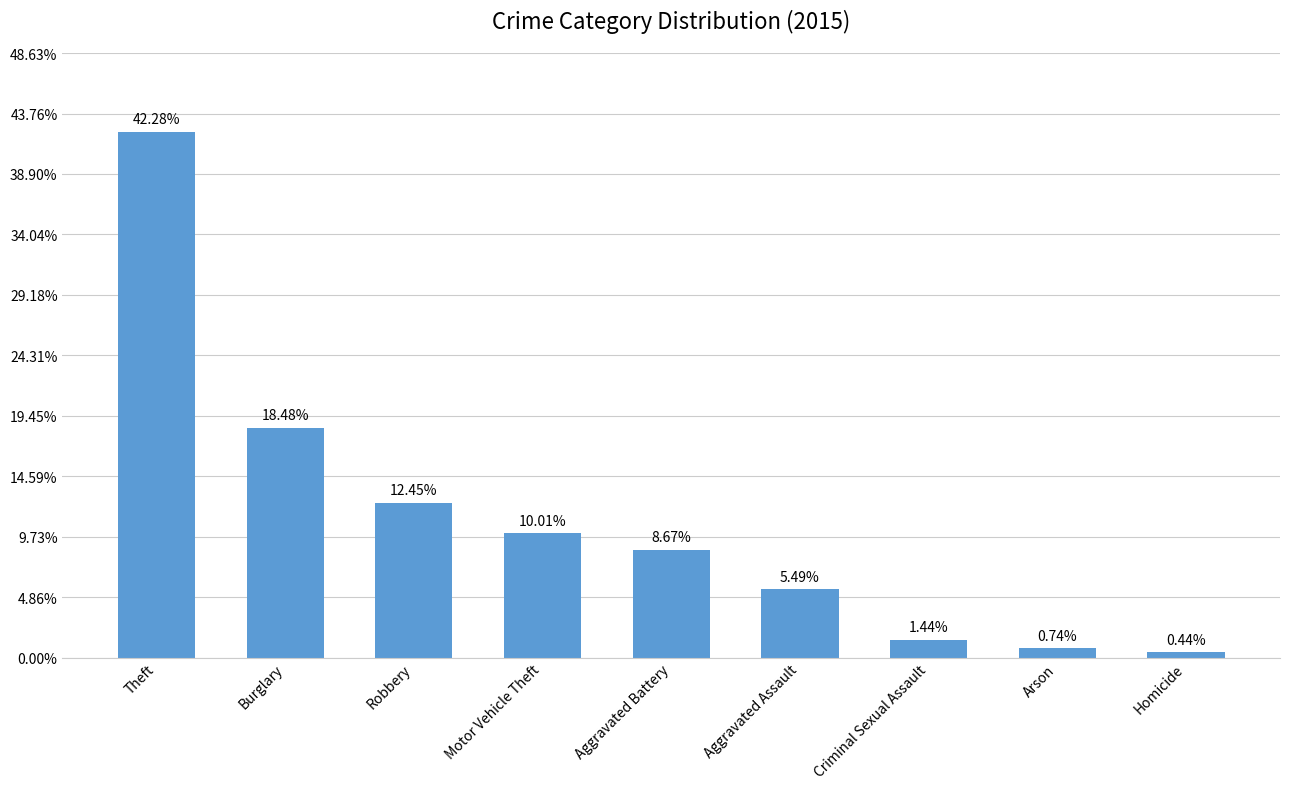

Are the bars horizontal?

No